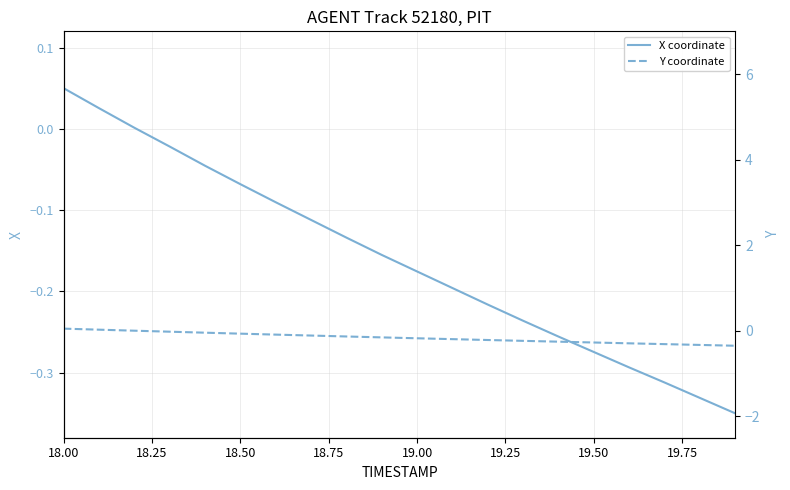

Does the chart have visible grid lines?

Yes